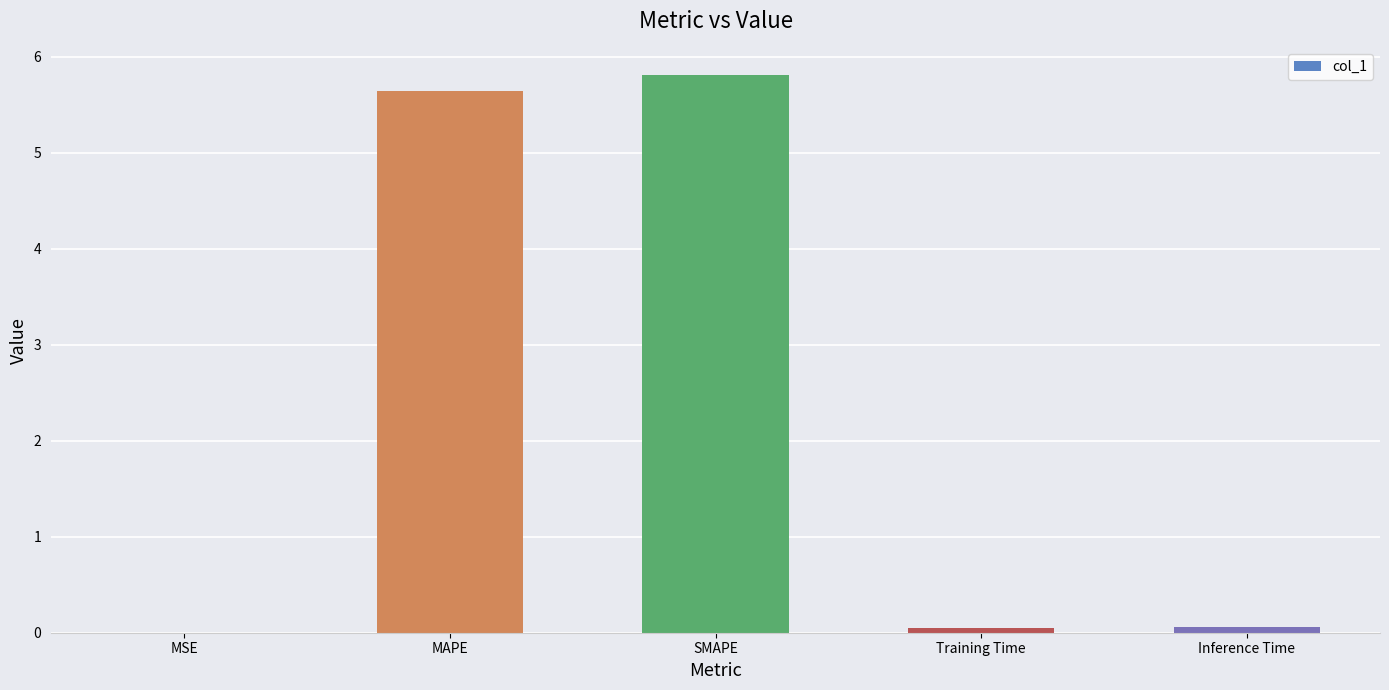

What is the sum of all values?

11.6